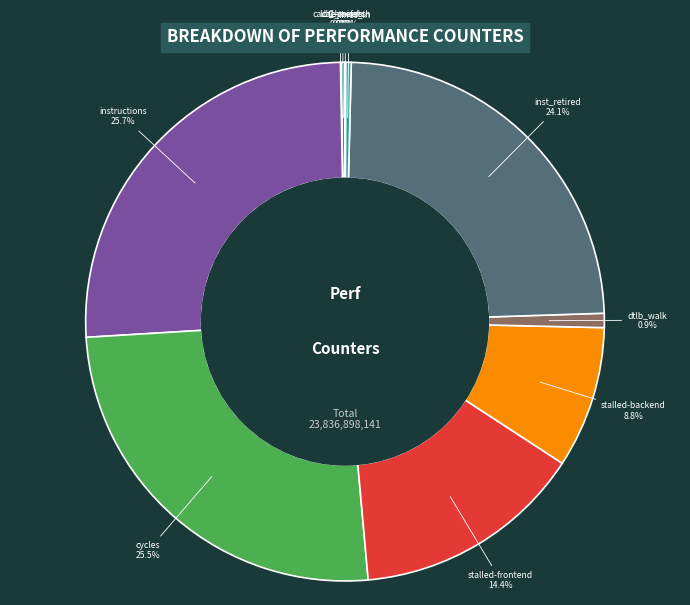

Combined, what portion of the pie is l2_lines_in and inst_retired?

24.4%